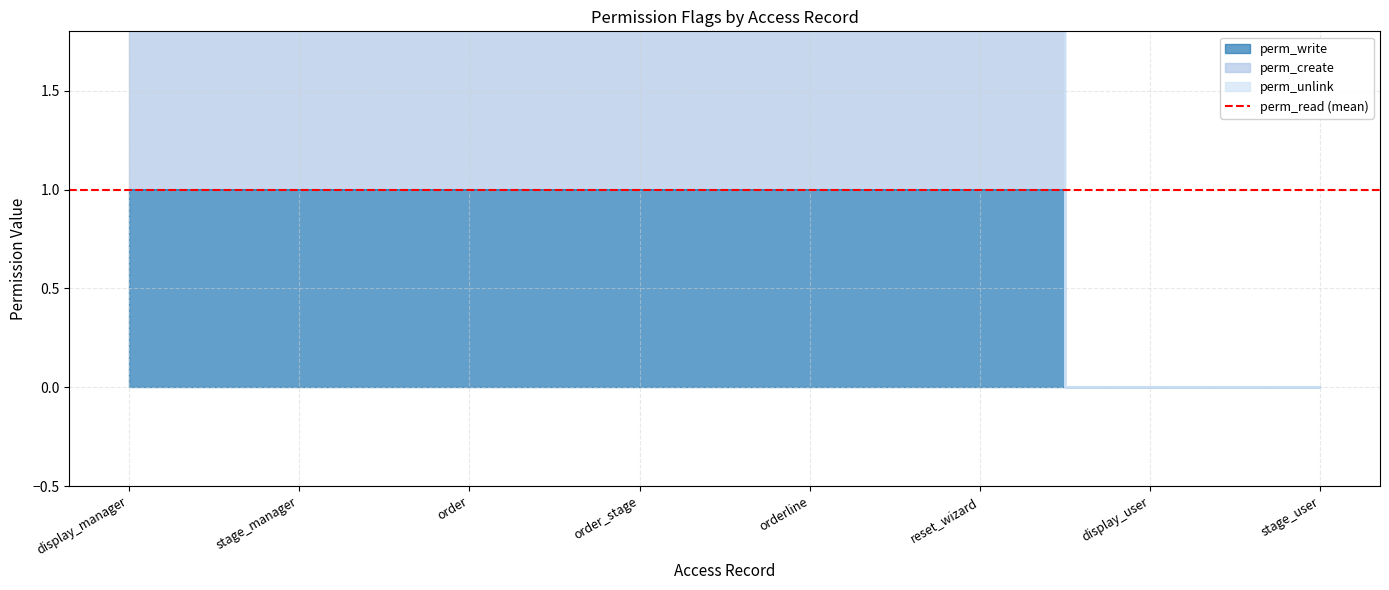

Count the number of categories in the chart.

8